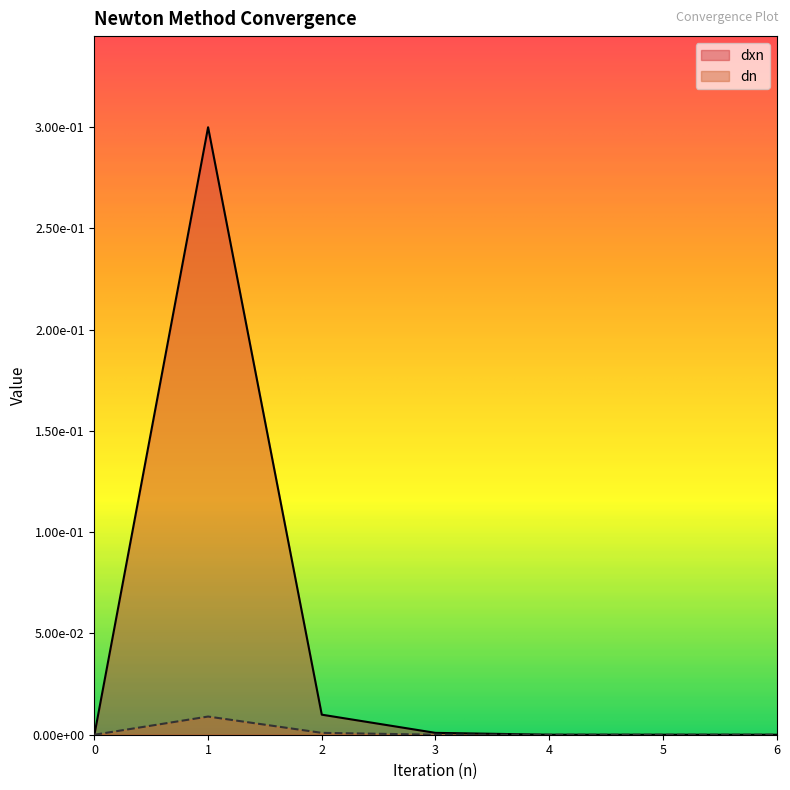

Reading left to right, list all the values displayed in this chart.

dxn: 0=0.0	1=0.3	2=0.0	3=0.0	4=0.0	5=0.0	6=0.0
dn: 0=0.0	1=0.0	2=0.0	3=0.0	4=0.0	5=0.0	6=0.0